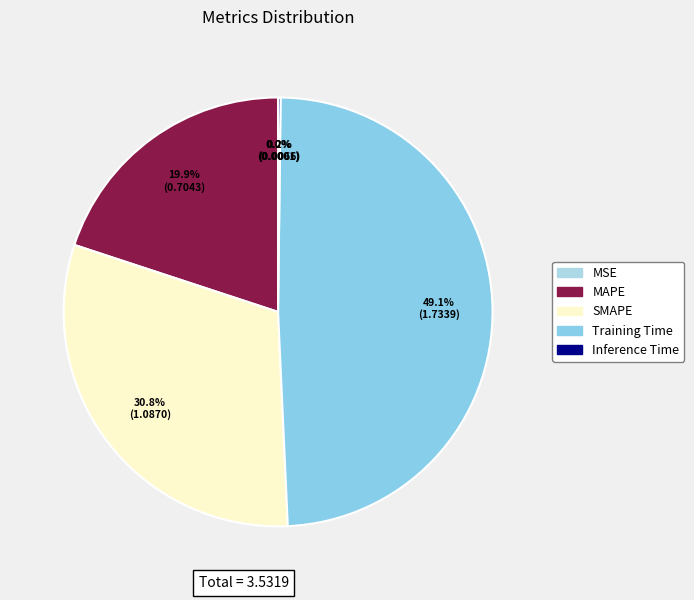

Which category has the smallest portion of the pie?

MSE